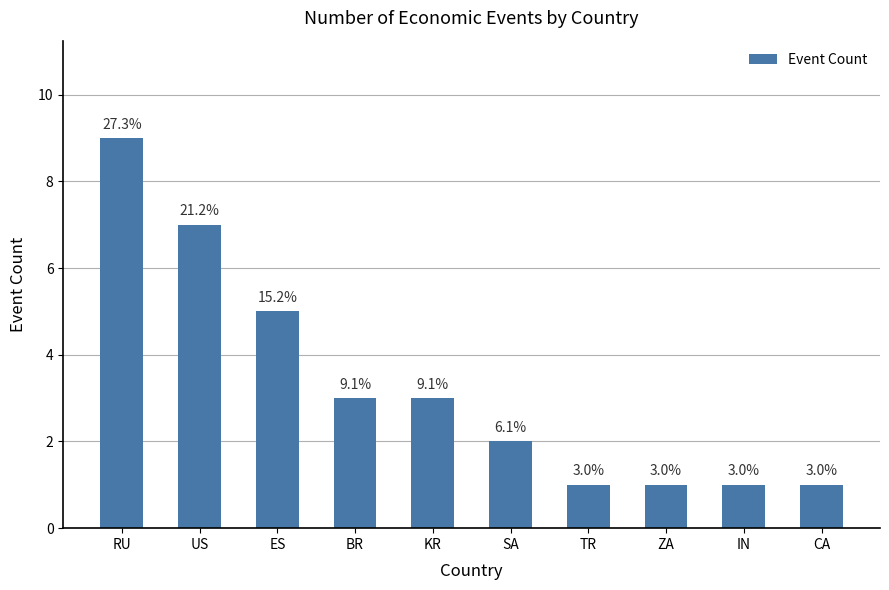

List the labels in order of value, largest first.

RU, US, ES, BR, KR, SA, TR, ZA, IN, CA